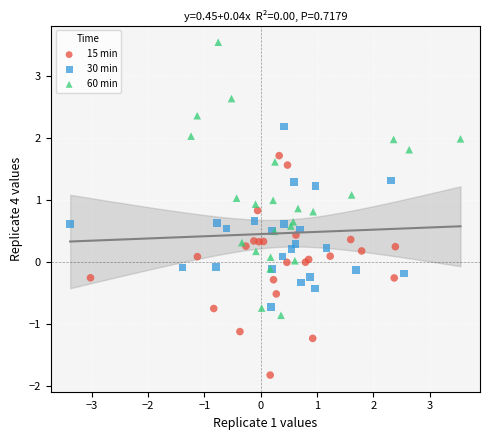

Which series contains the lowest Y value?

15 min